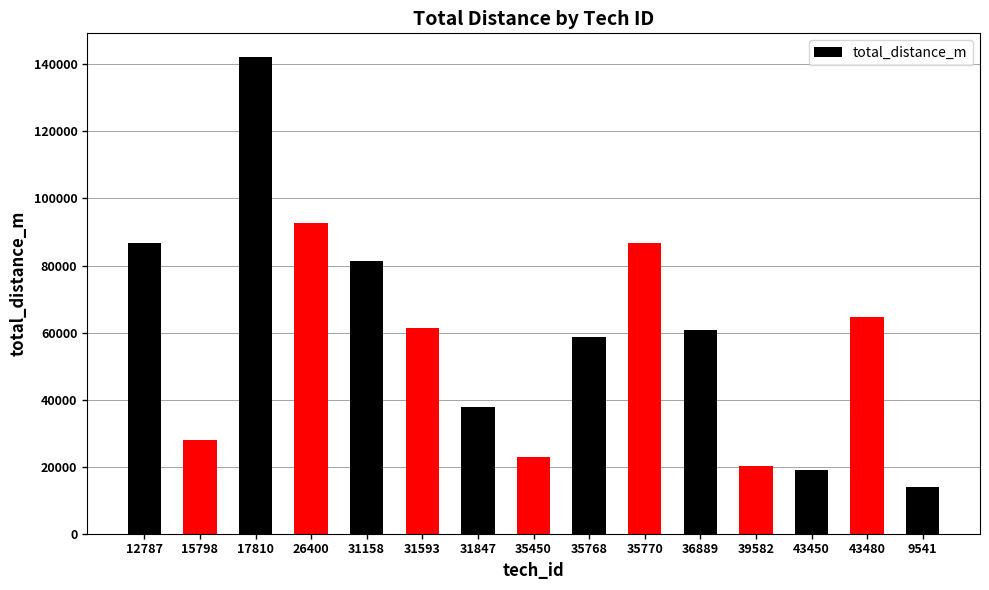

Which has a higher value, 43480 or 15798?

43480